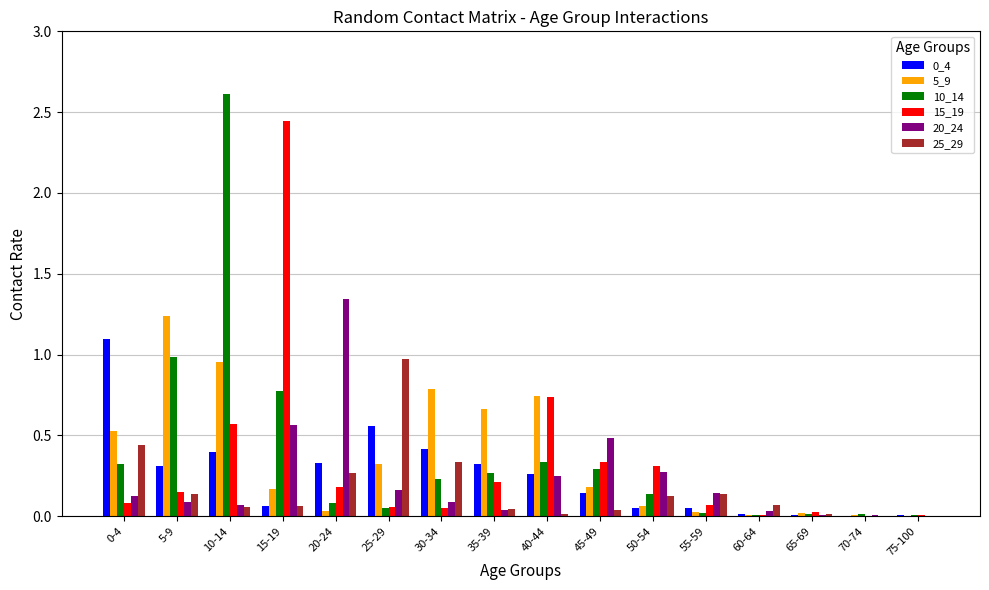

At which label does 10_14 reach its peak?

10-14